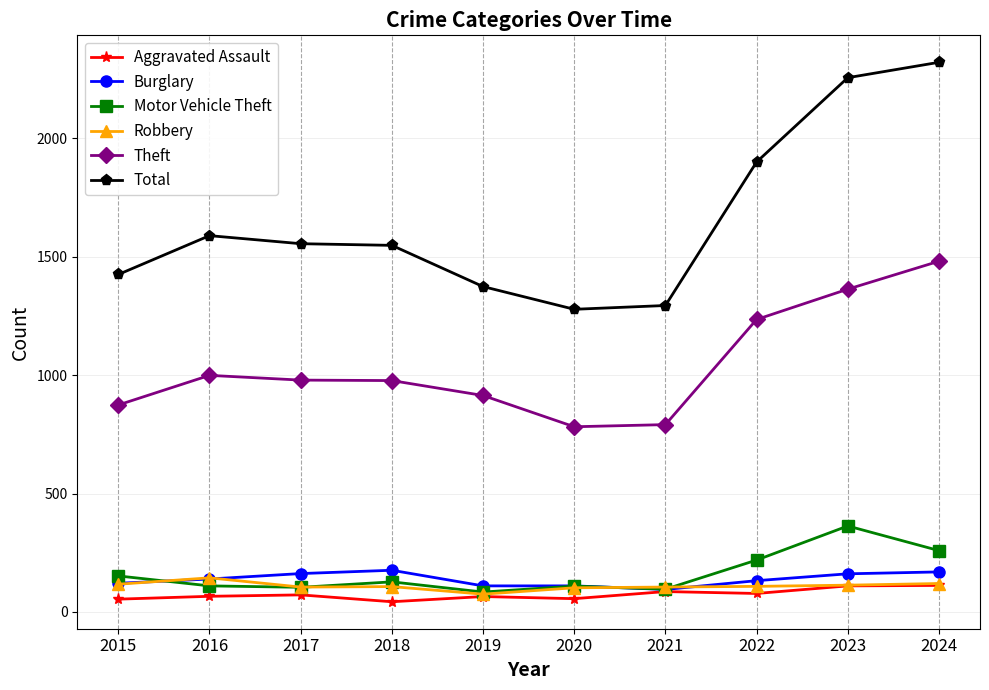

Which series has the largest range (max minus min)?

Total